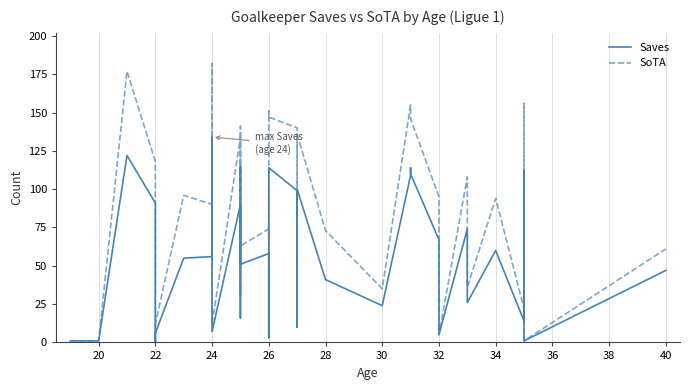

Count the number of categories in the chart.

37